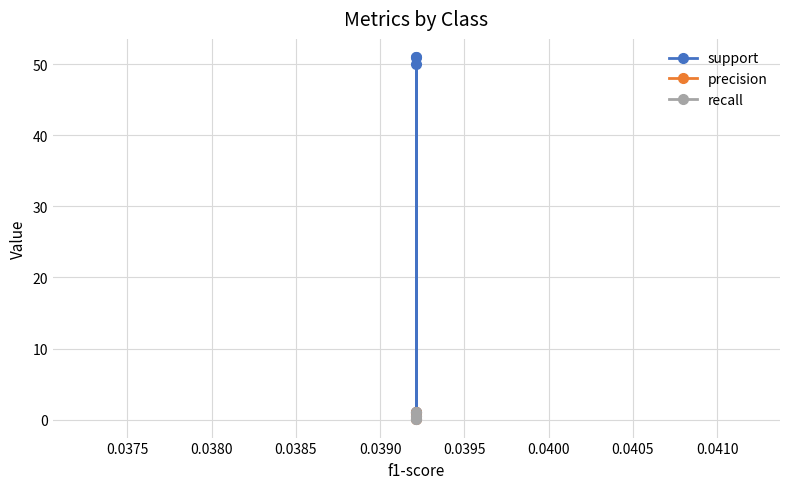

What is the difference between the precision values at 0.0375 and 0.0385?

1.0